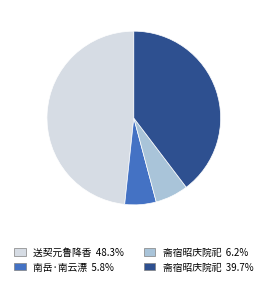

Is there a majority slice in this chart?

No